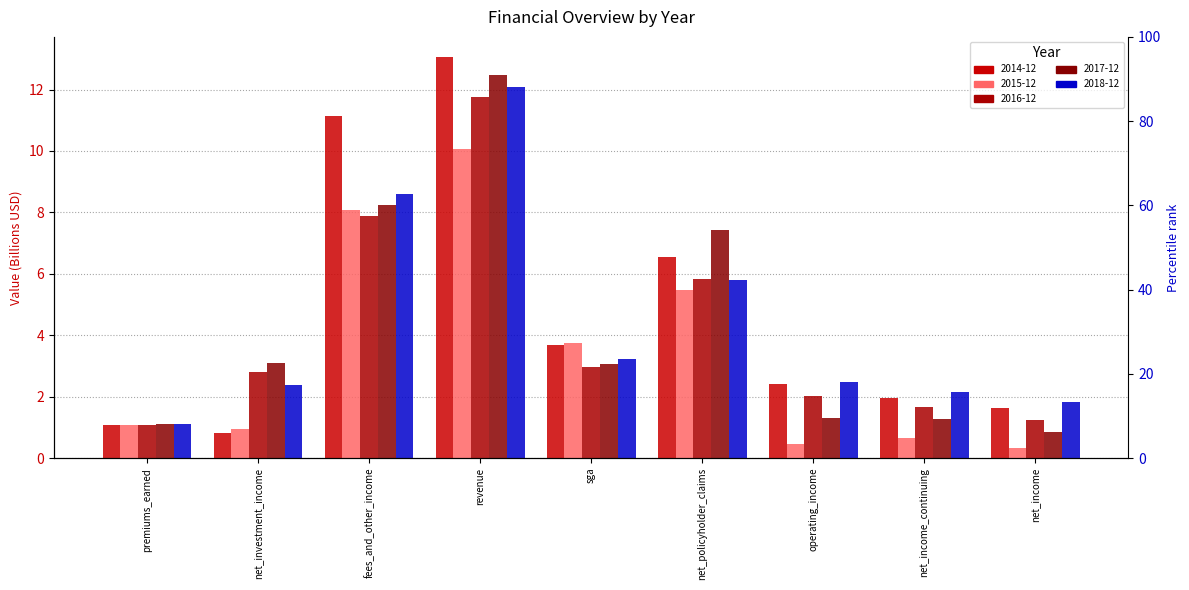

What are all the series names shown in the legend?

2014-12, 2015-12, 2016-12, 2017-12, 2018-12